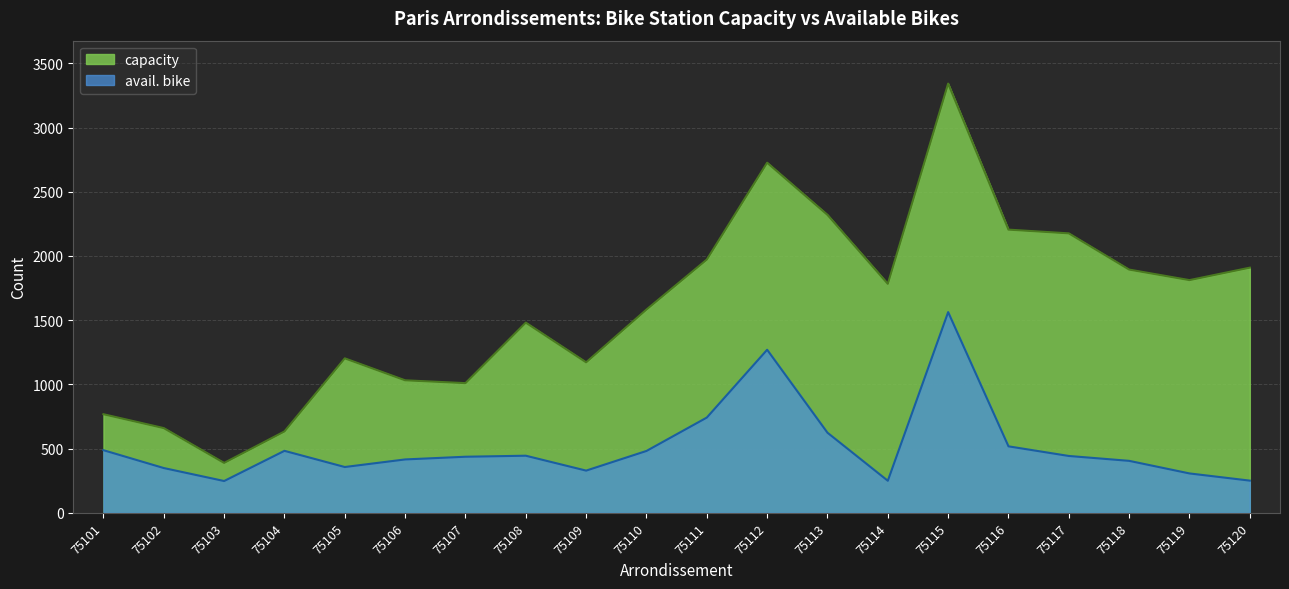

Where does the avail. bike series first go above 443?

75101